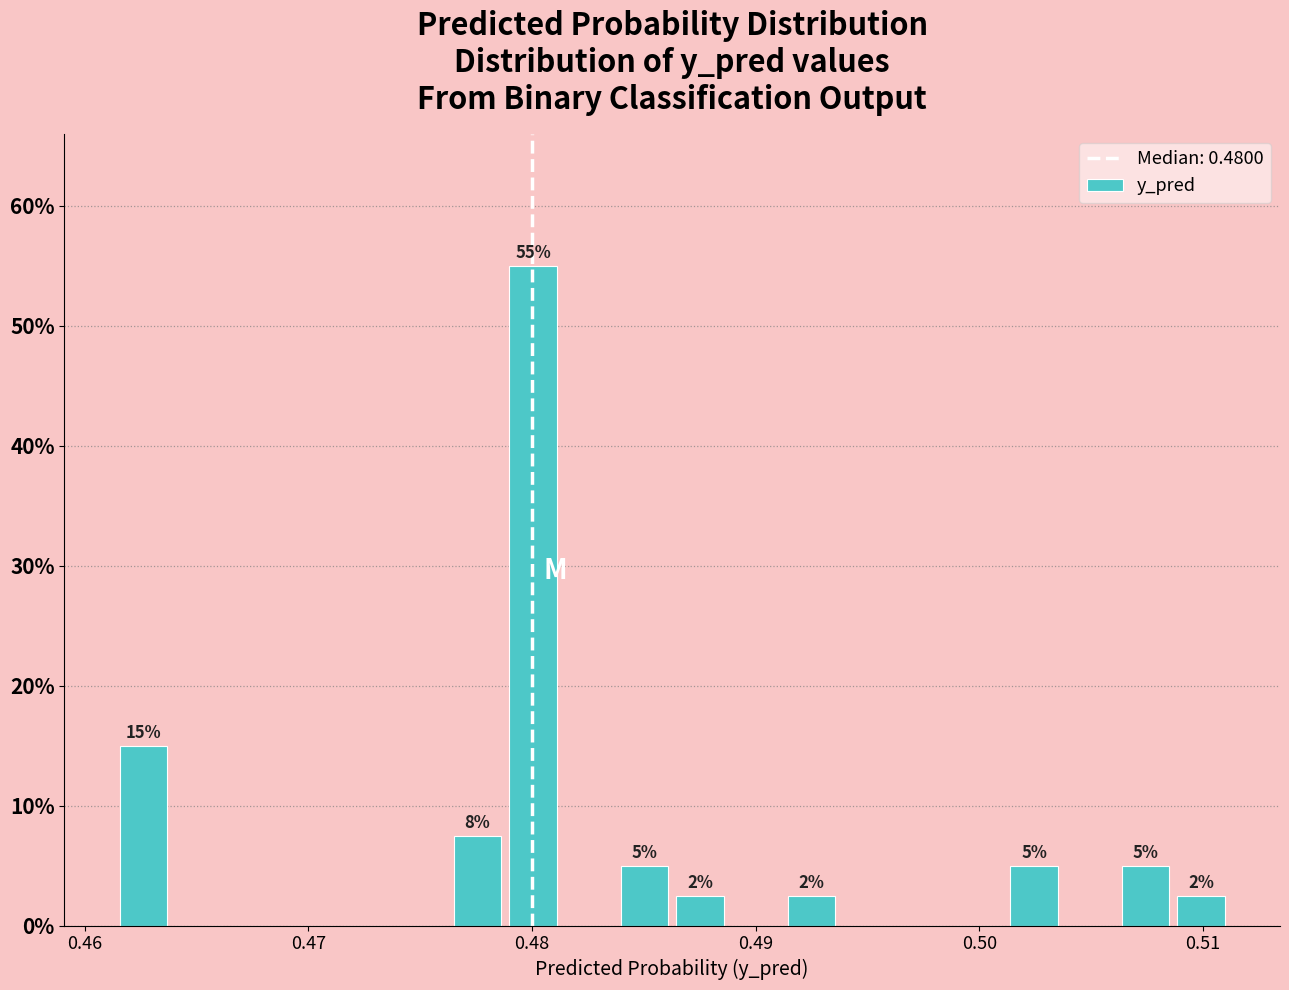

Read against the x-axis, roughly where is the centre of the tallest bar?

0.480